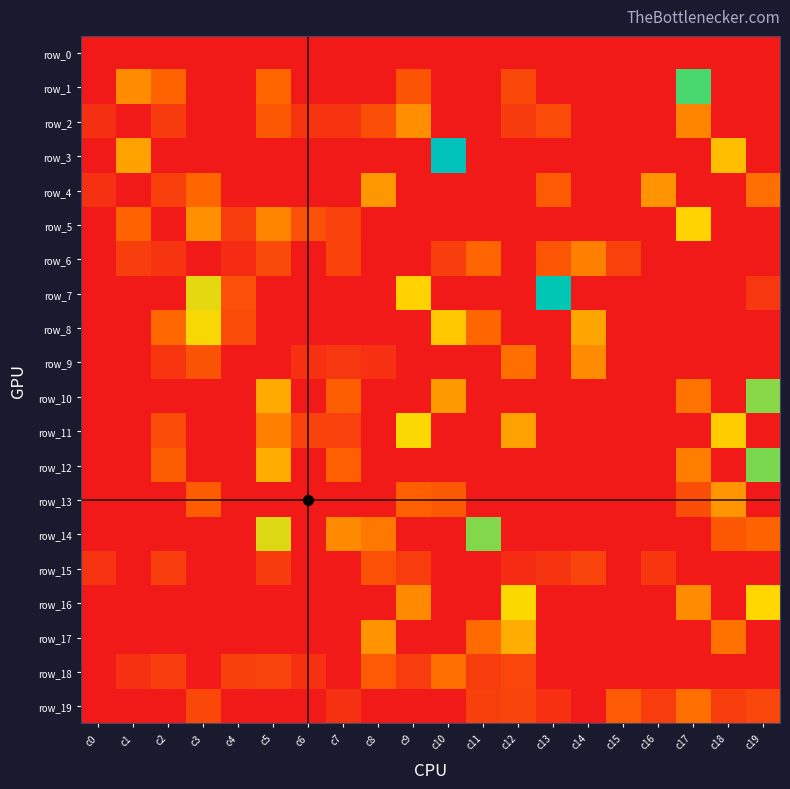

Which series has the largest total across all categories?

row_7